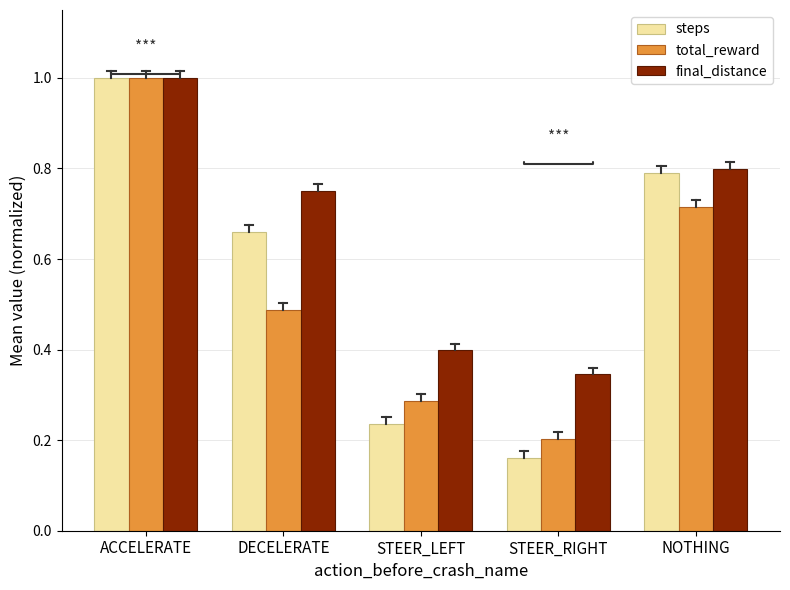

Is it true that final_distance equals 1.3 at DECELERATE?

False